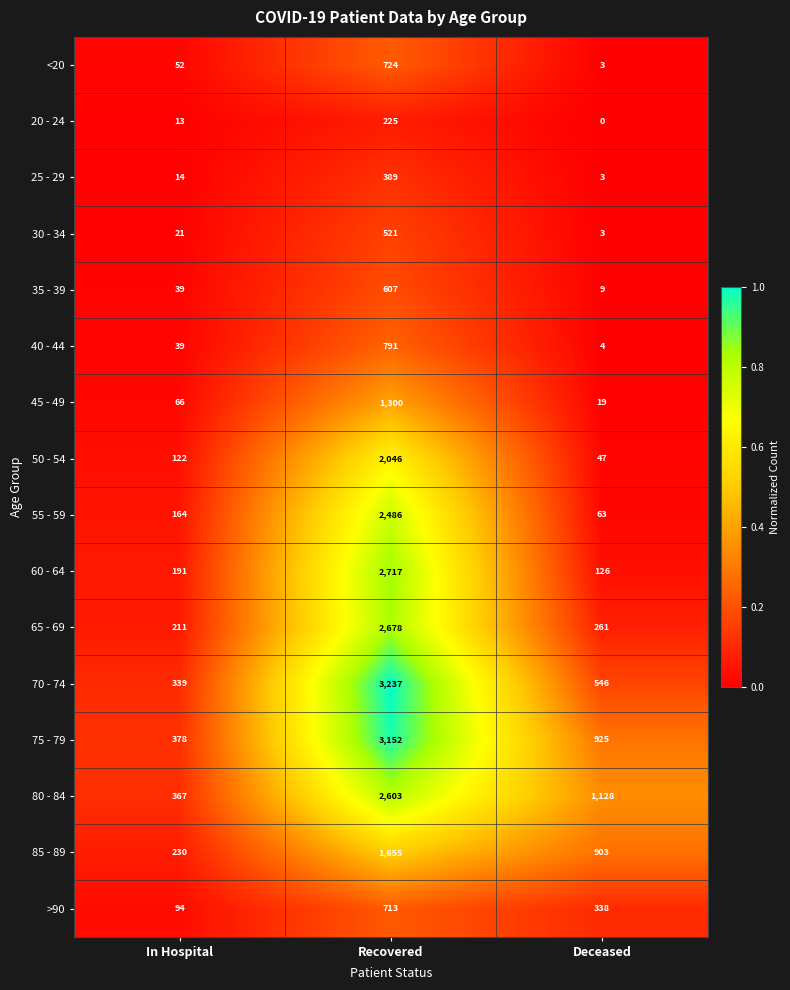

Which series has the largest total across all categories?

75 - 79